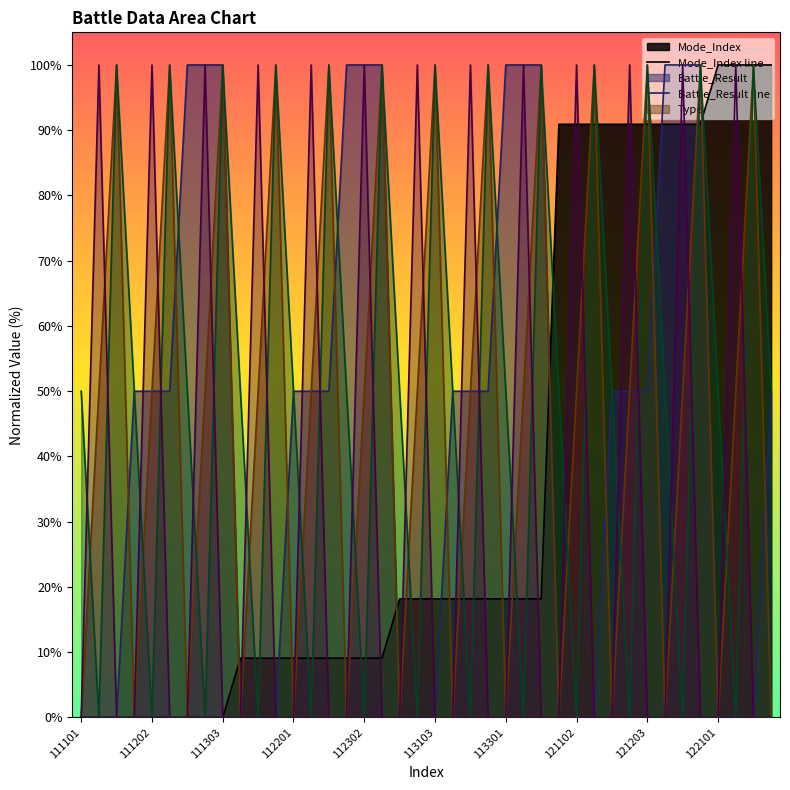

What is the greatest value displayed?

100.0